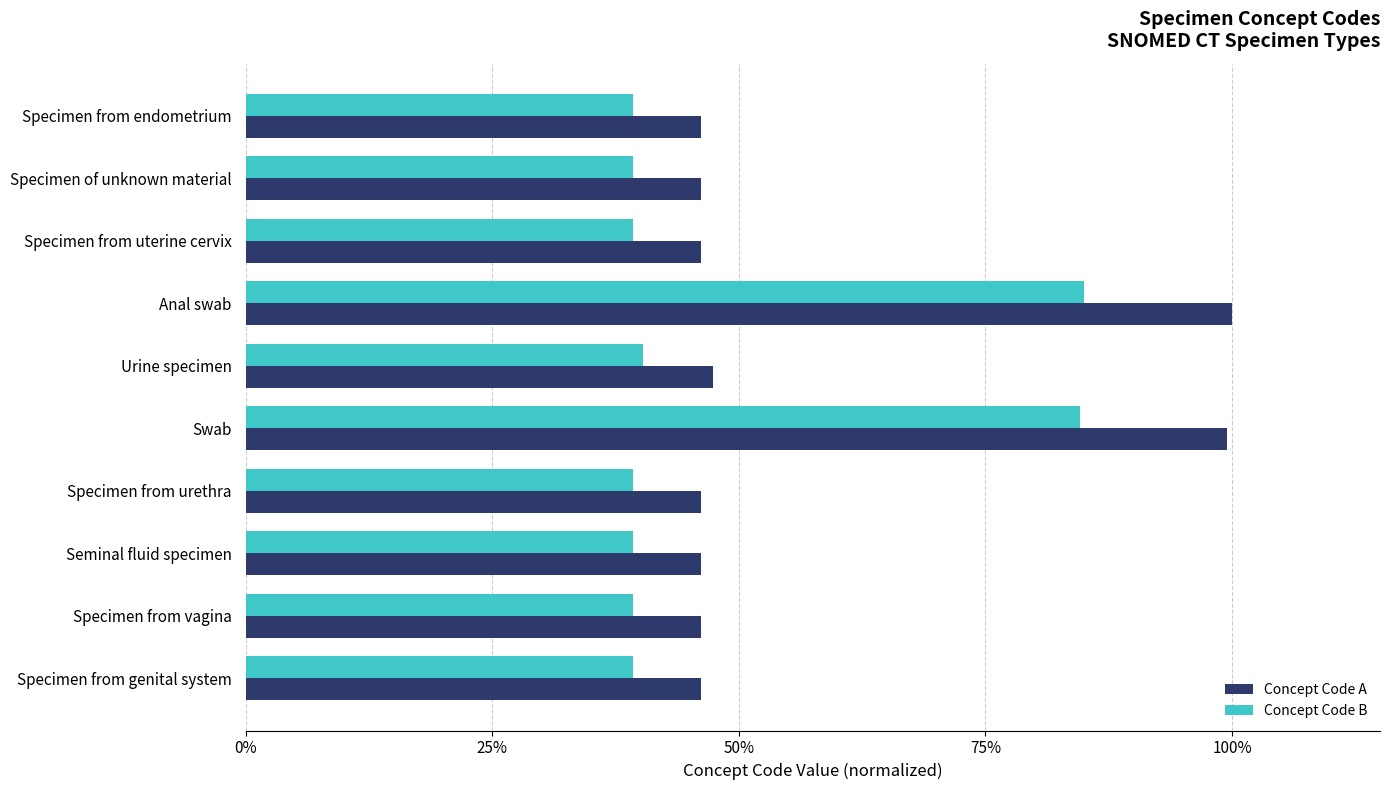

At Specimen from genital system, list the series in order from largest to smallest.

Concept Code A, Concept Code B